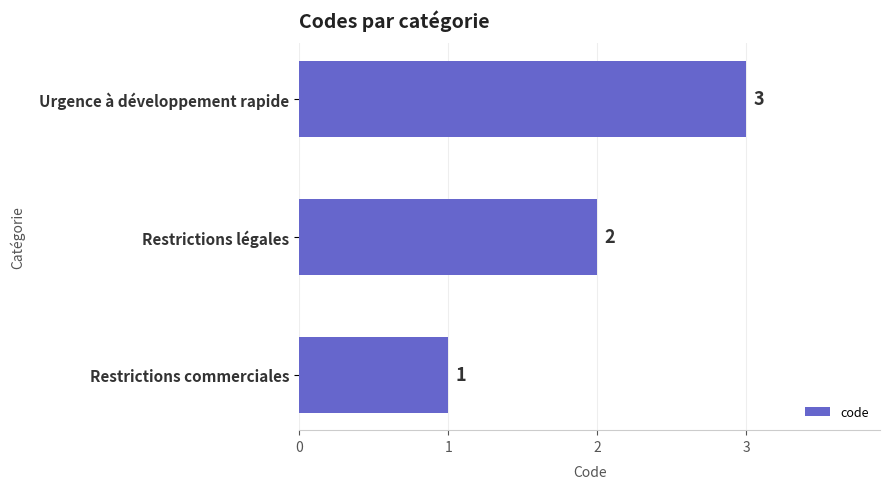

Is it true that the value at Restrictions commerciales is 1?

True